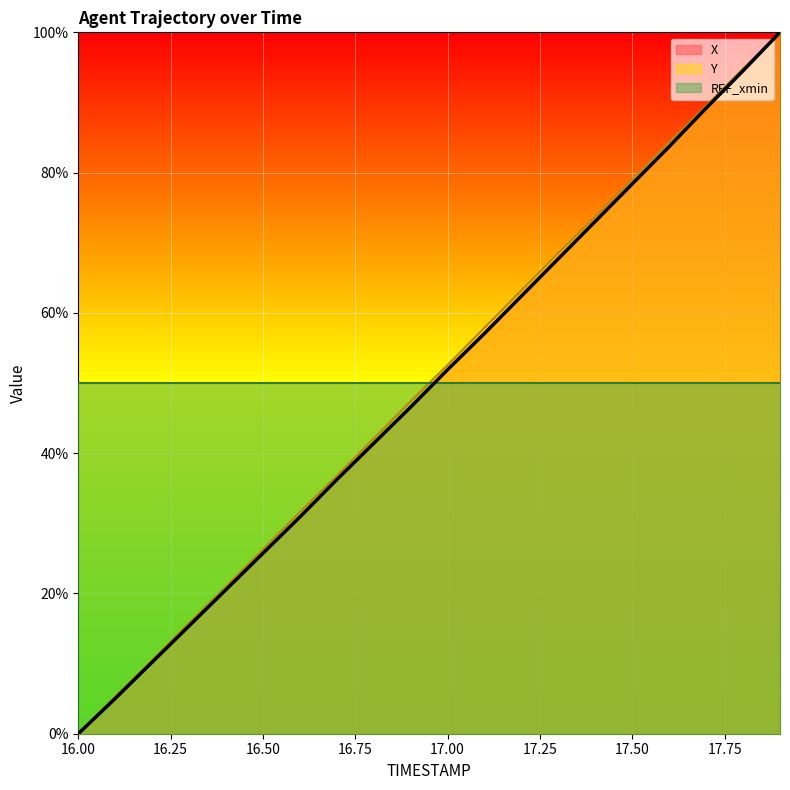

True or false: Y and X intersect in this chart.

False